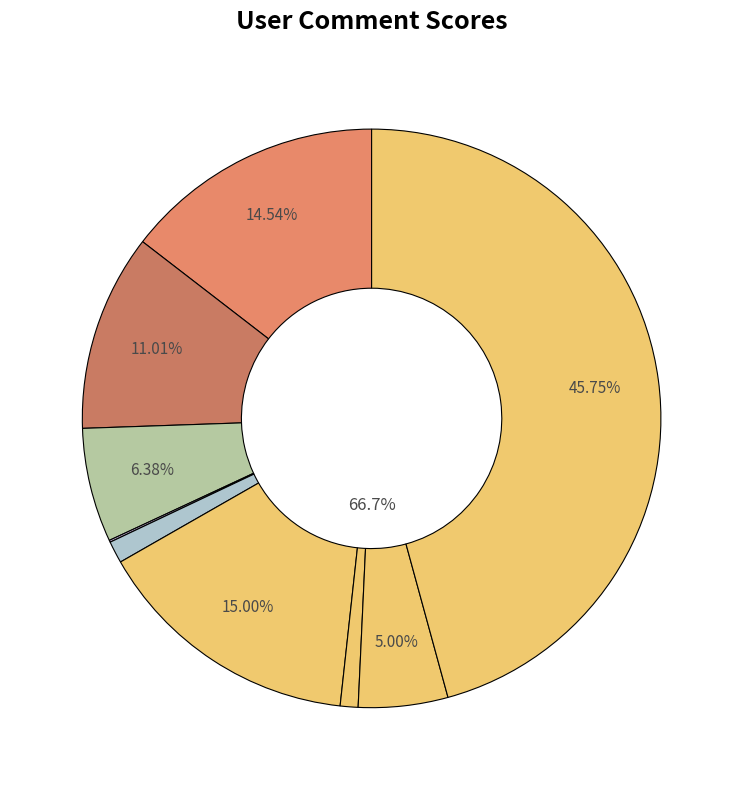

What percentage is the jordan slice, to the nearest percent?

1%